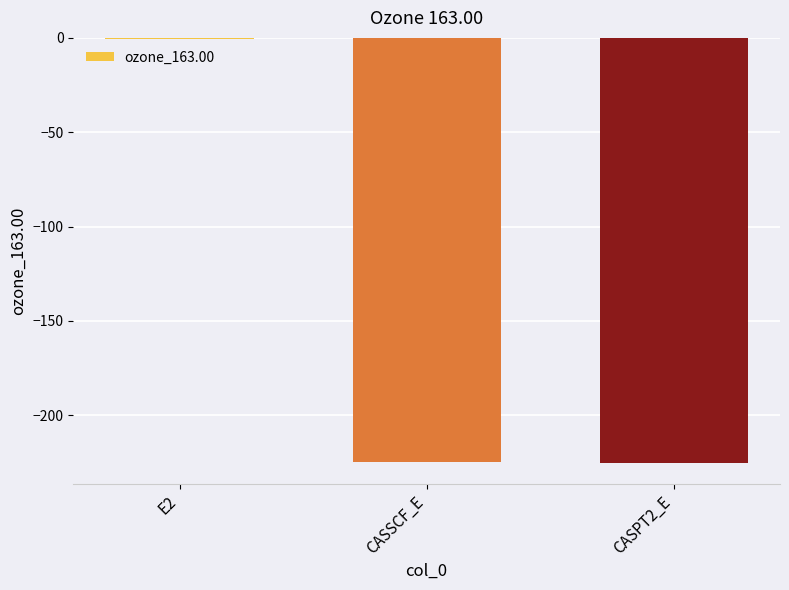

The chart shows a value of -322.1 at CASSCF_E. True or false?

False